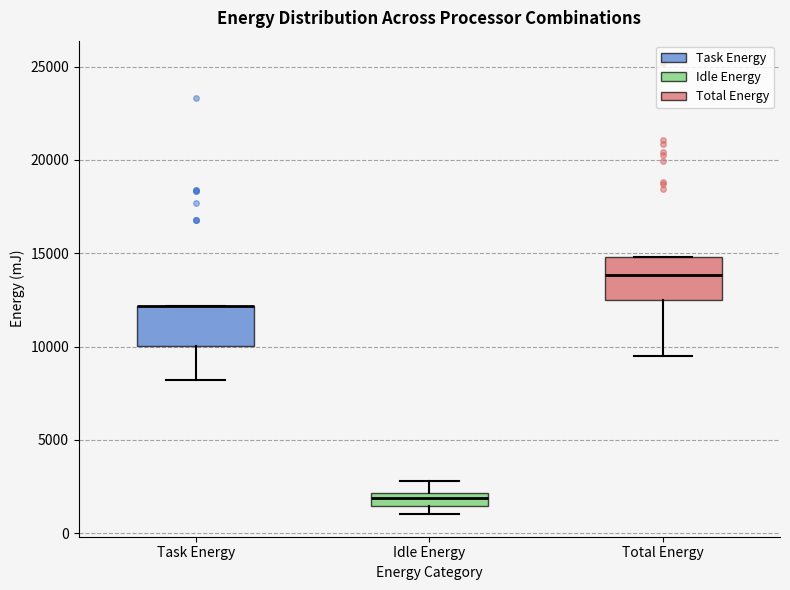

Where is the upper edge of the box for Total Energy on the y-axis? The values are not printed on the chart, so give them approximately, as read against the axis.

15000